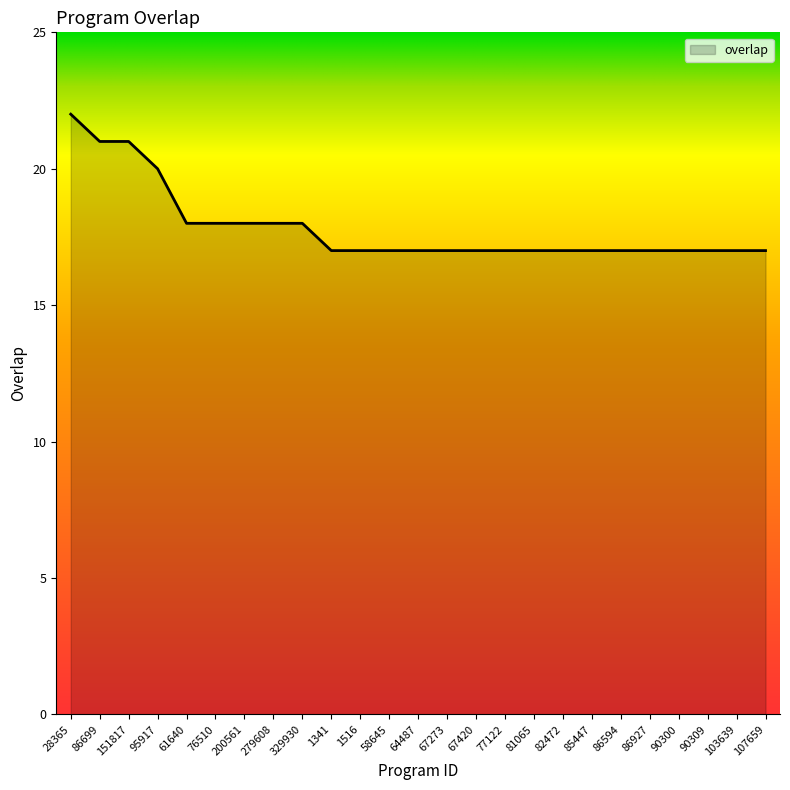

Is it true that the value at 64487 is 17?

True